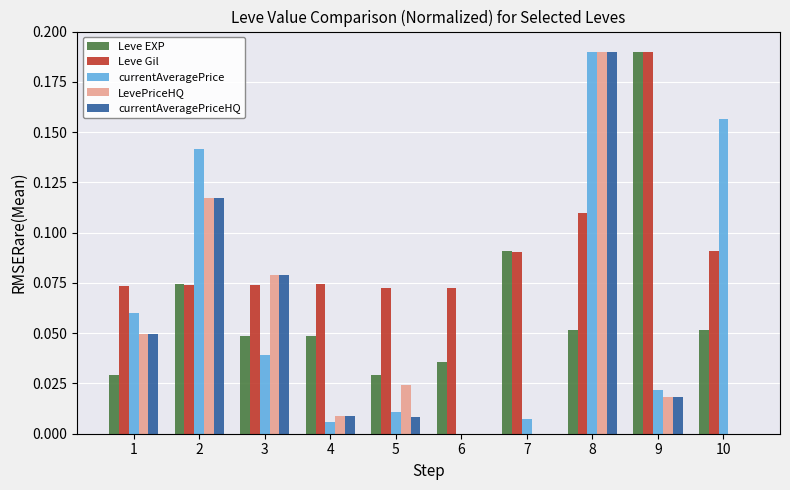

What is the sum of all Leve EXP values?

0.6